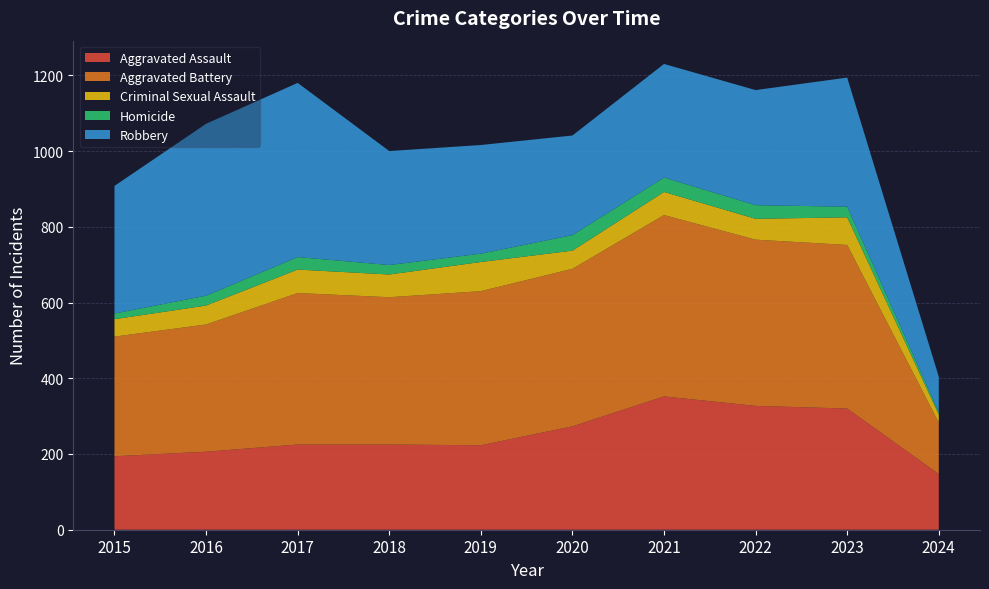

Reading right to left, extract all data points from this chart.

Aggravated Assault: 147	320	327	352	273	223	225	225	206	194
Aggravated Battery: 136	432	439	479	416	407	389	400	336	316
Criminal Sexual Assault: 21	73	55	61	48	77	60	62	50	46
Homicide: 6	28	36	38	41	22	25	33	26	15
Robbery: 94	341	304	300	263	287	301	460	454	337